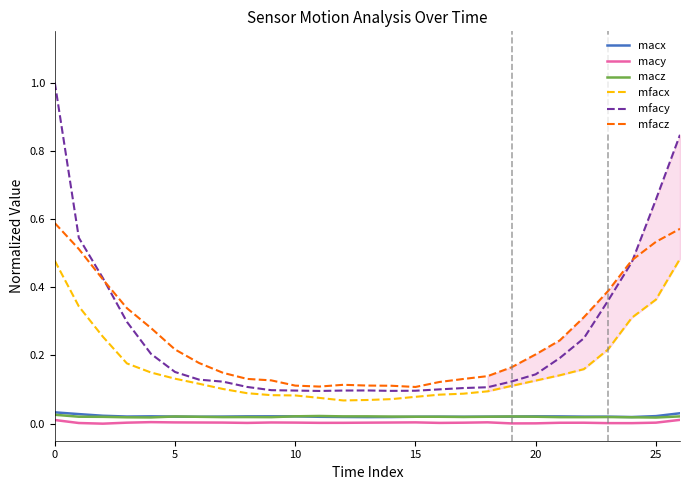

Between 9 and 20, which series saw the biggest shift?

mfacz